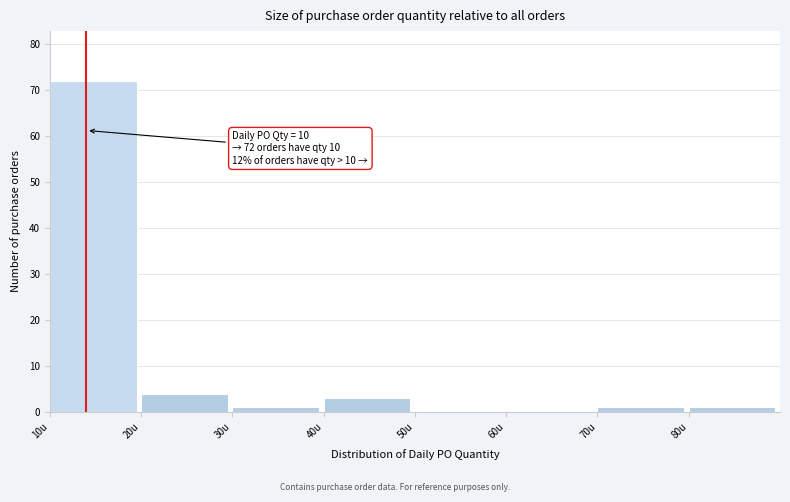

Which range on the x-axis has the tallest bar?

10 to 20